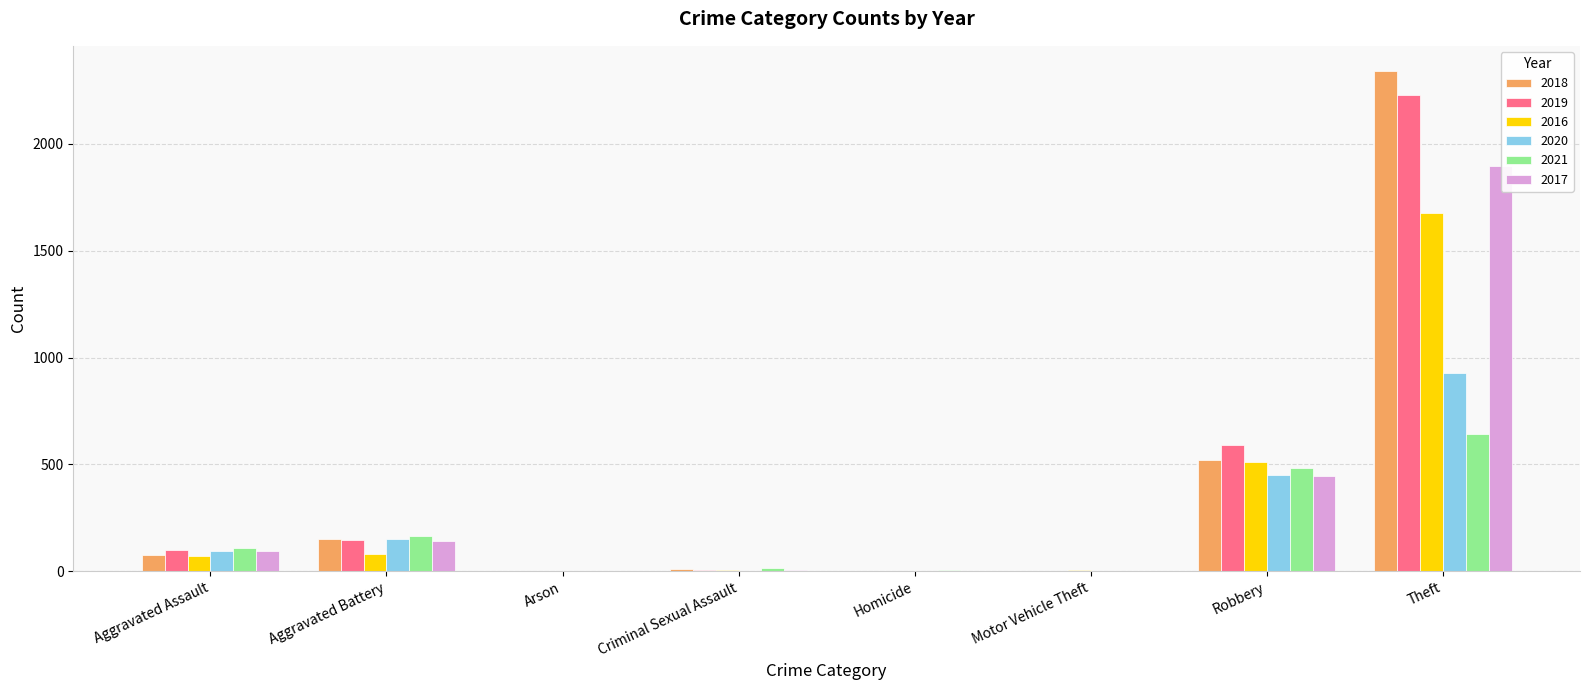

Between Arson and Theft, which series saw the biggest shift?

2018